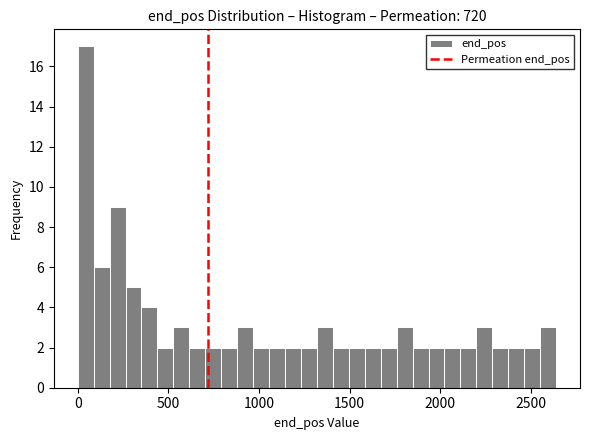

Read against the x-axis, roughly where is the centre of the tallest bar?

50